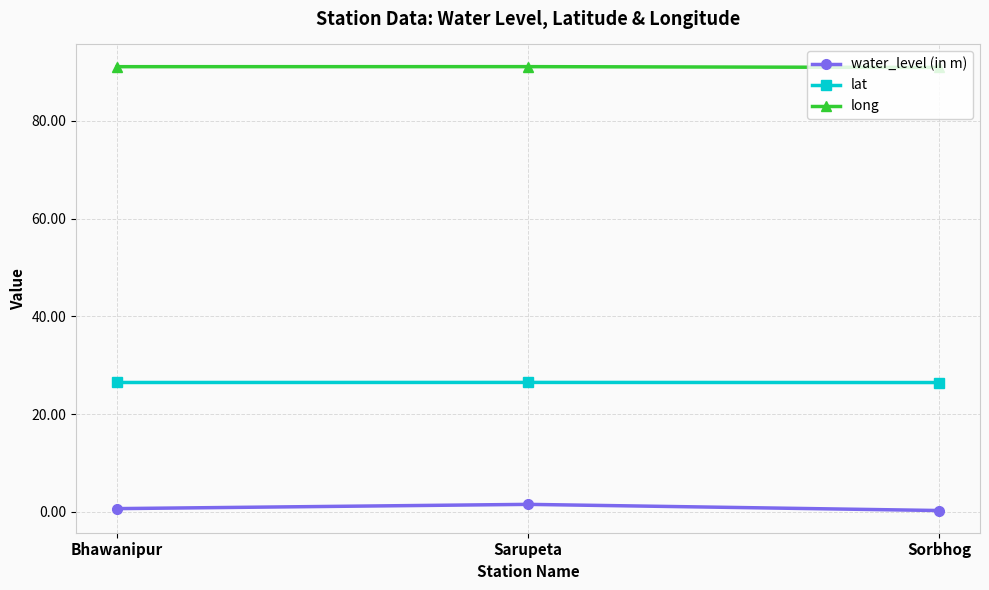

What is the minimum value for lat?

26.5